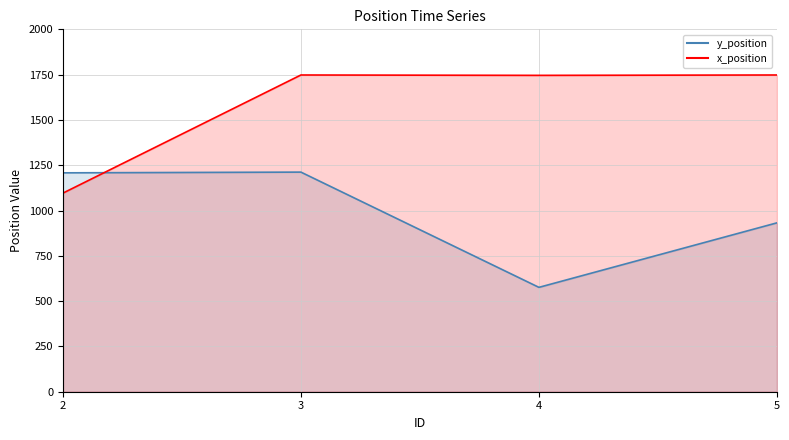

Read the y_position value at 2.

1208.0